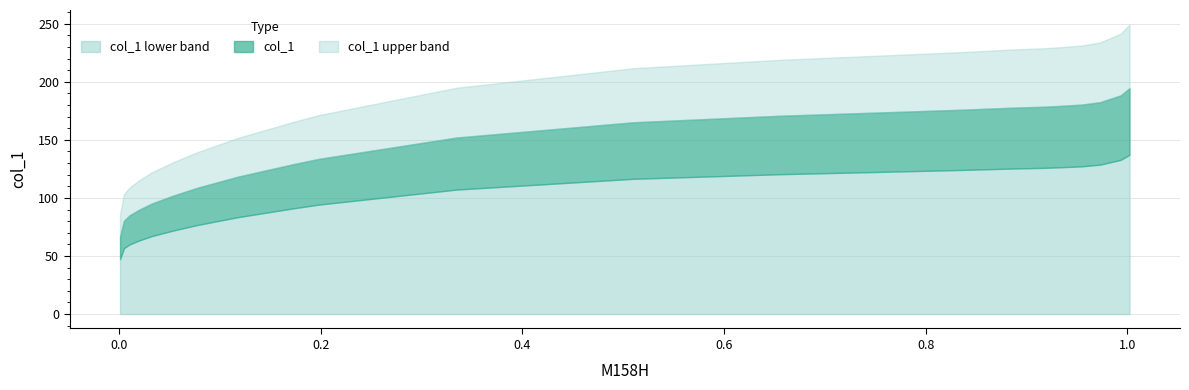

Does the chart have visible grid lines?

Yes